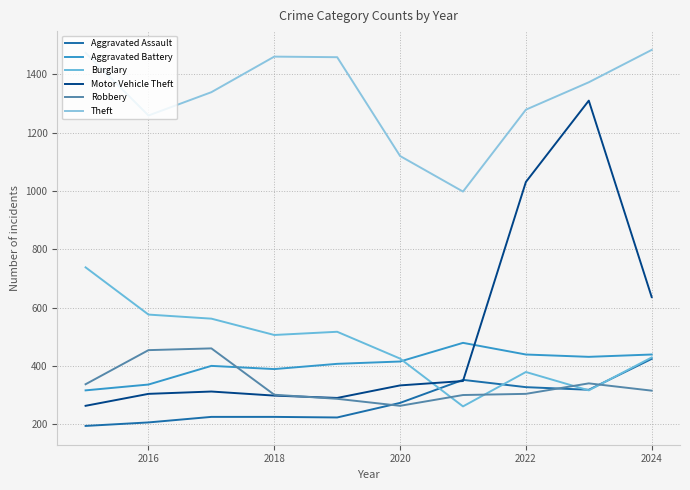

What is the minimum value for Motor Vehicle Theft?

263